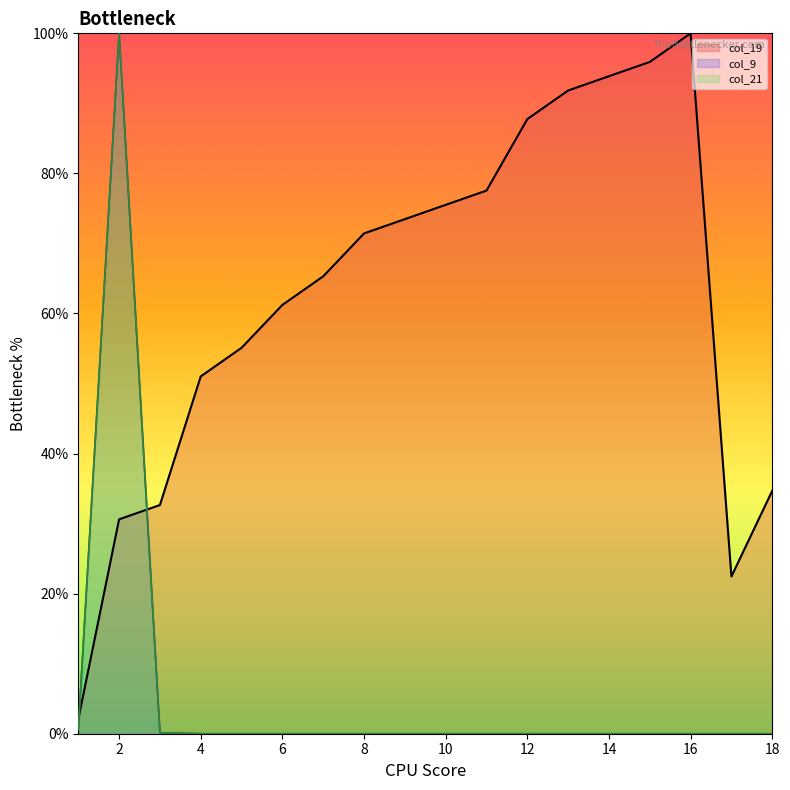

Does the chart display data point markers on the line(s)?

No